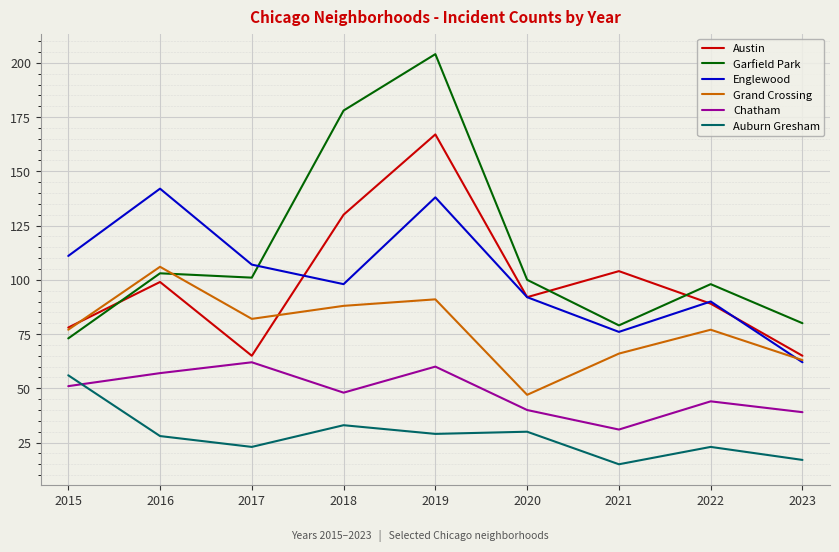

How many interior local peaks does the Grand Crossing series have?

3